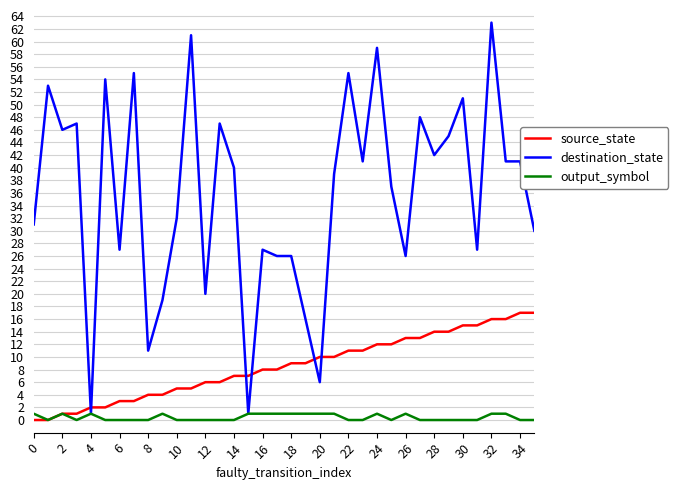

Which series has the largest range (max minus min)?

destination_state